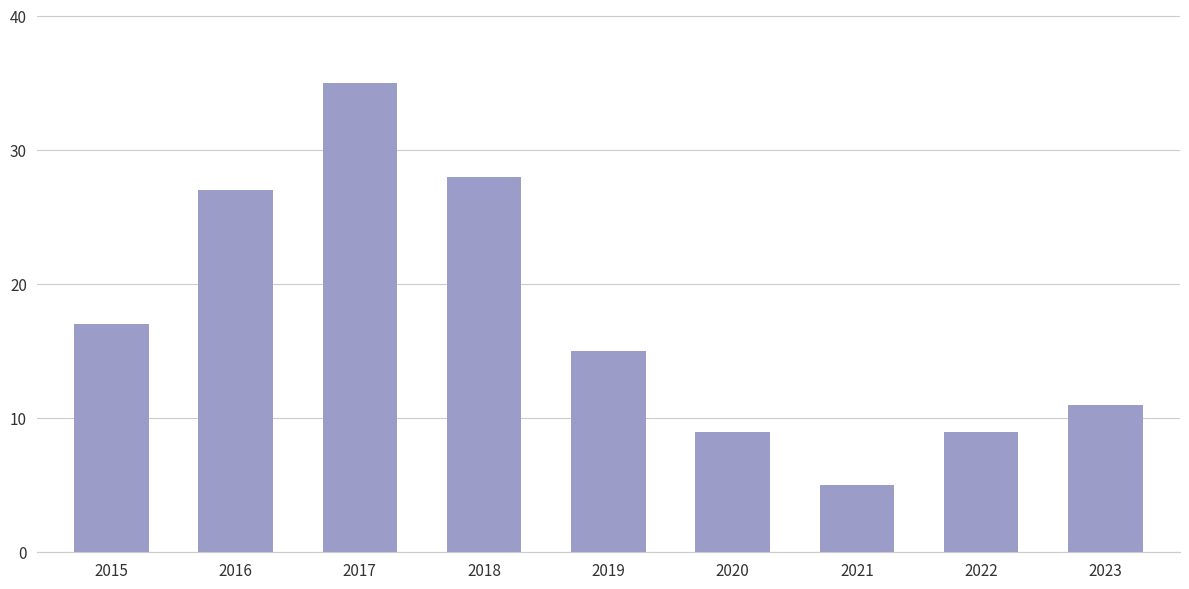

What is the average value?

17